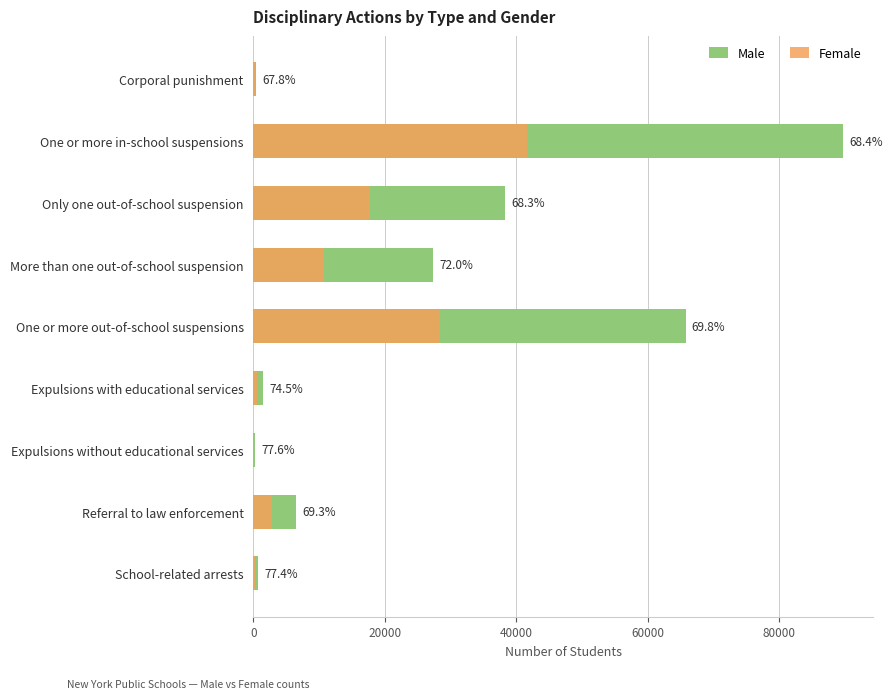

Rank the series by their maximum value, from highest to lowest.

Male, Female